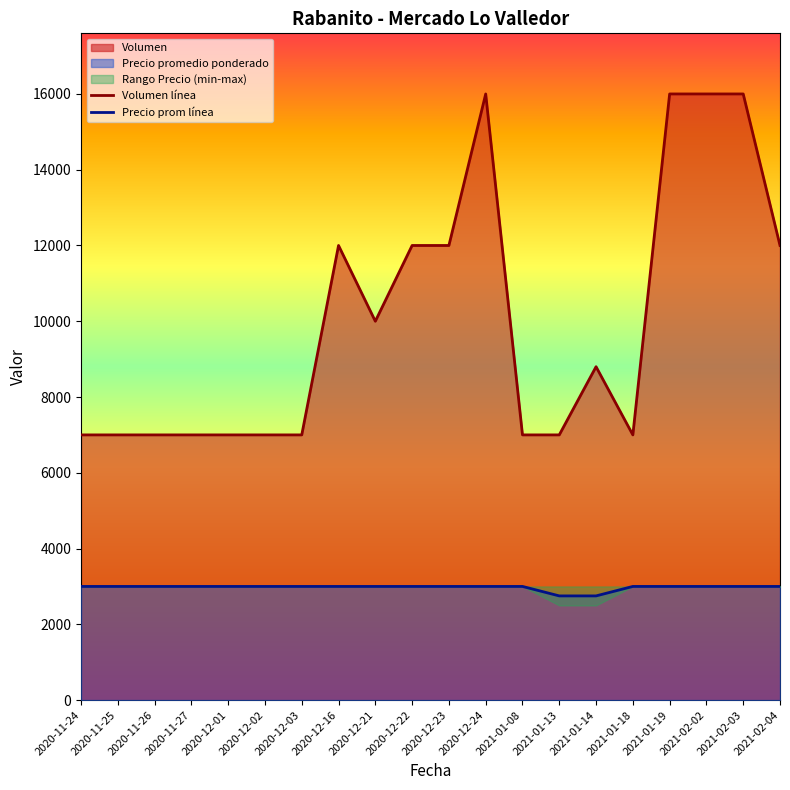

At how many categories does at least one series exceed 11801?

8